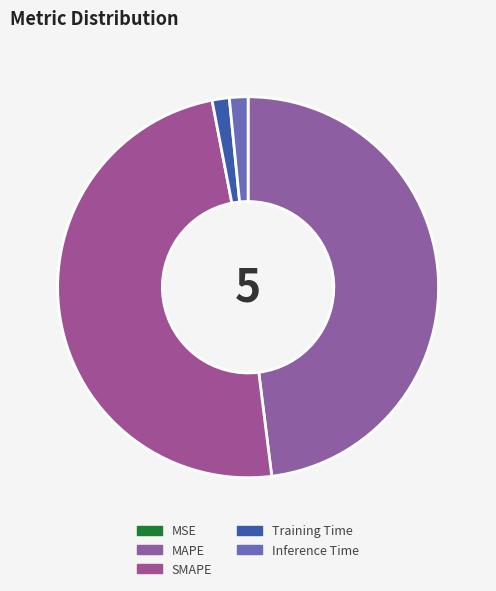

Which slice is the smallest?

MSE